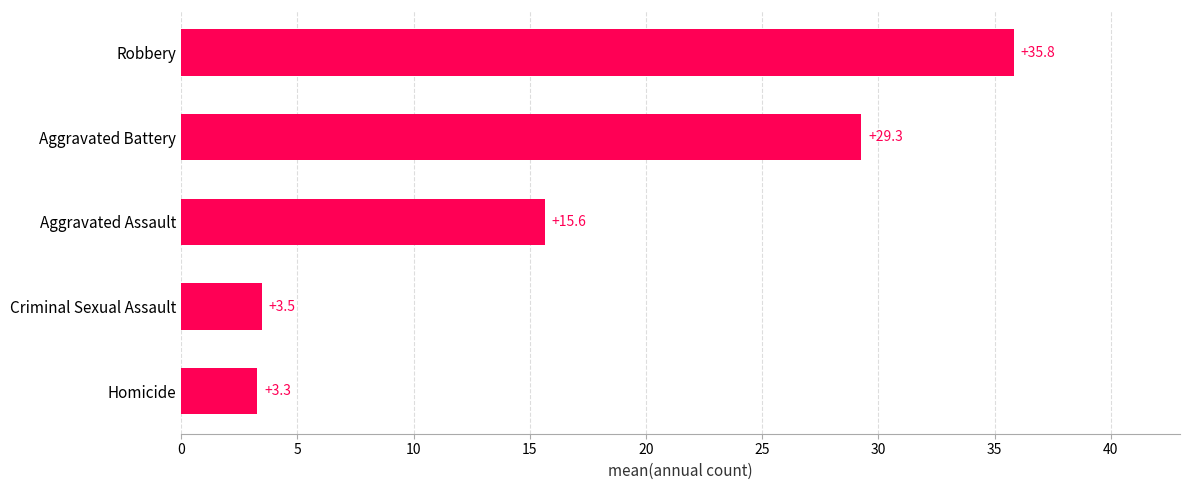

What is the difference between the maximum and minimum values?

32.5